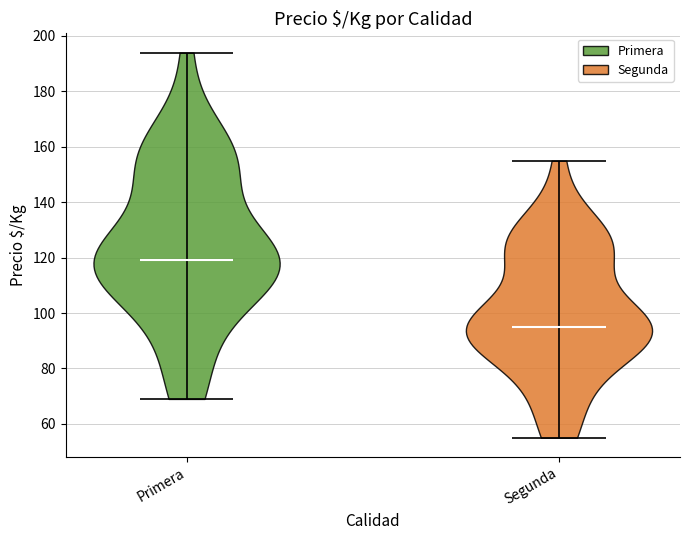

Reading left to right, read every violin against the y-axis: where its median line is, and the lowest and highest points it reaches. The values are not printed on the chart, so give them approximately, as read against the axis.

Primera: median line 120, lowest point 70, highest point 194
Segunda: median line 96, lowest point 56, highest point 156